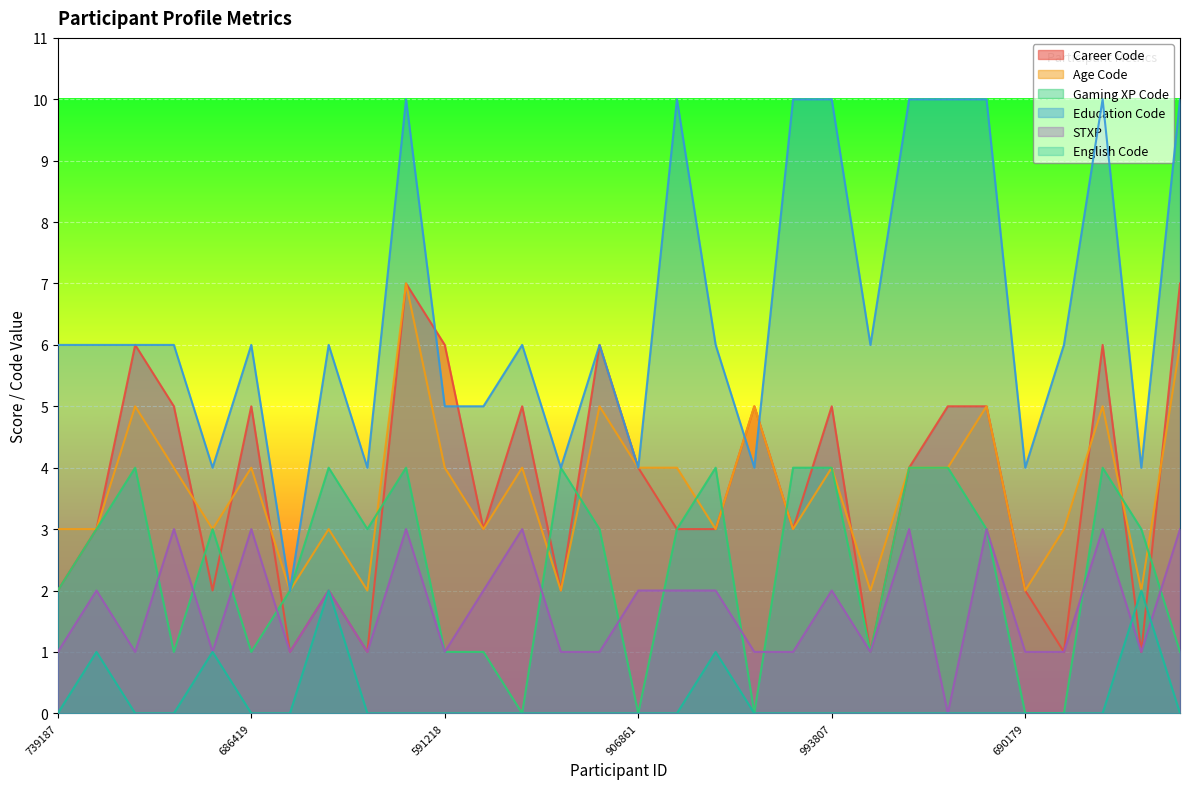

Between 116420 and 804260, which series saw the biggest shift?

Education Code